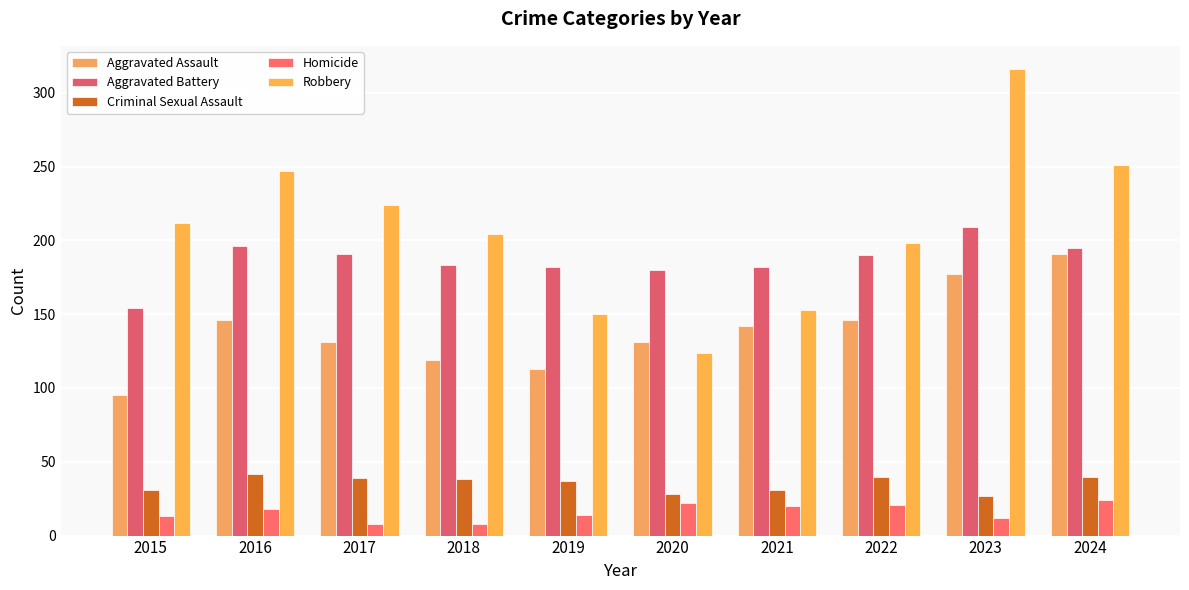

What is the sum of all Robbery values?

2079